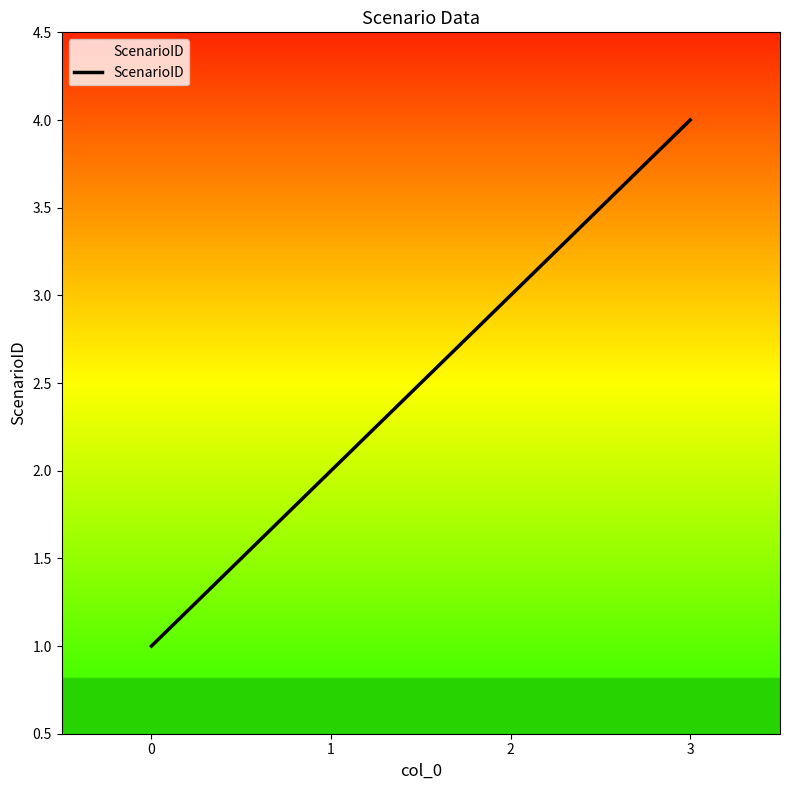

Which has a higher value, 2 or 0?

2